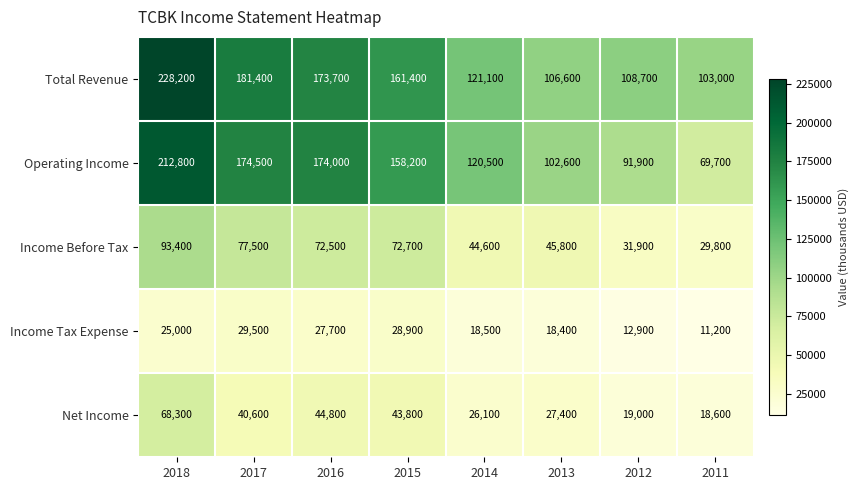

Read the Income Before Tax value at 2015, to the nearest 10.

72700